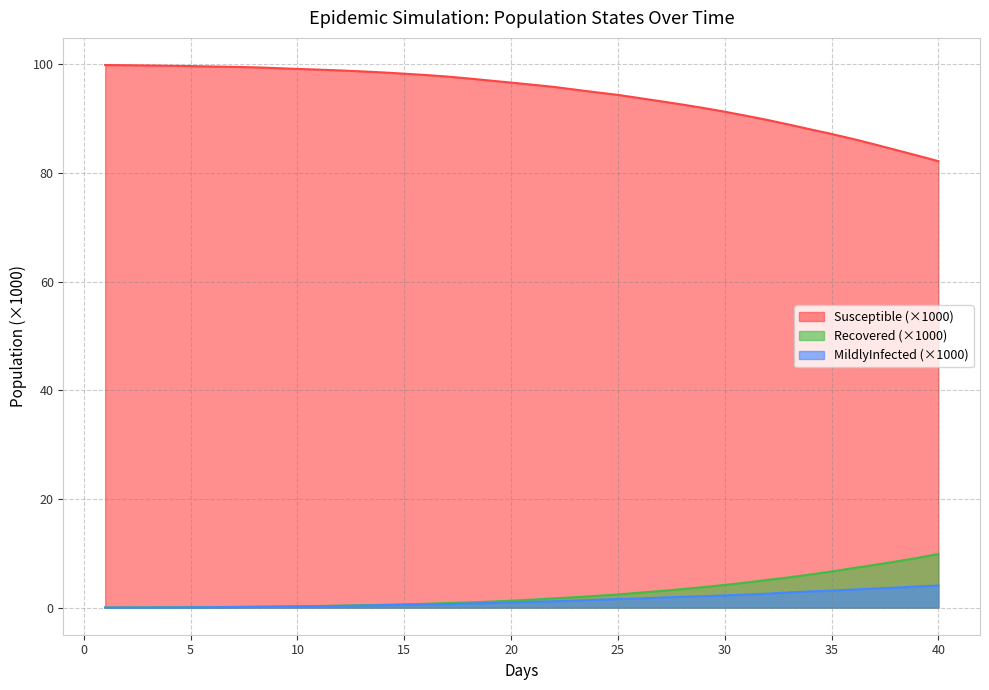

Where is MildlyInfected nearest to the value 2?

28.0